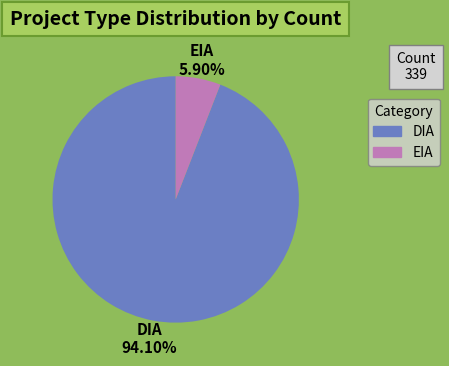

How many segments does this pie chart have?

2